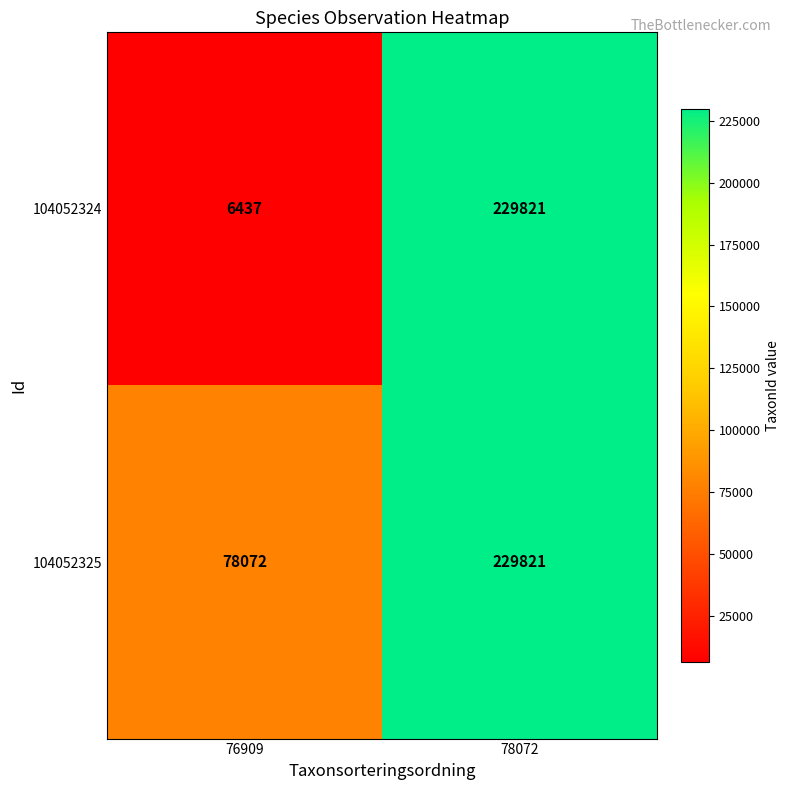

What is the maximum value shown in the chart?

229821